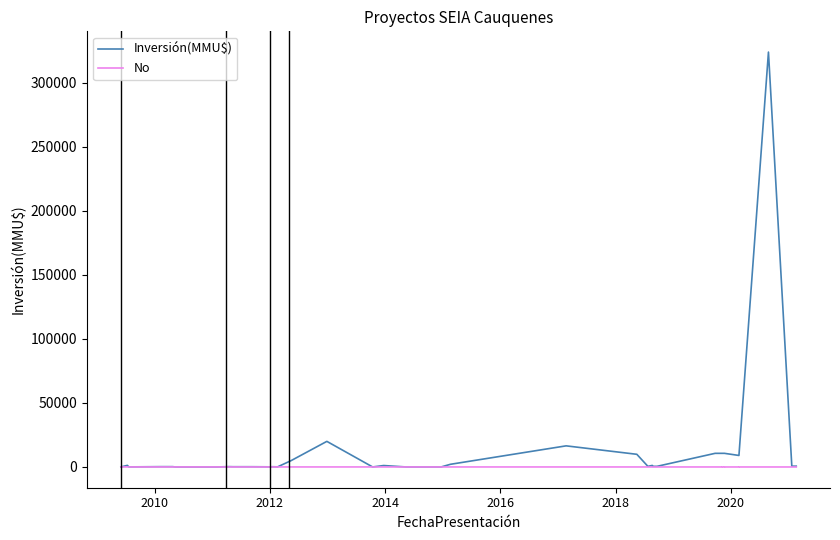

Which series has the widest spread of values?

Inversión(MMU$)